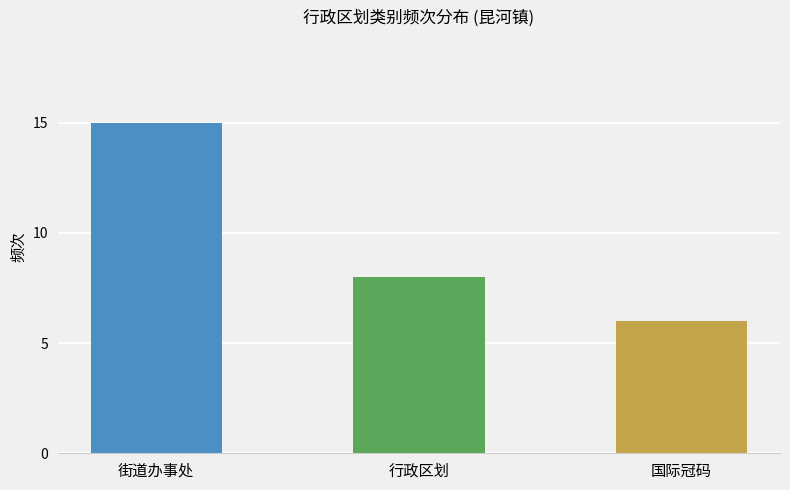

List the labels in order of value, smallest first.

国际冠码, 行政区划, 街道办事处